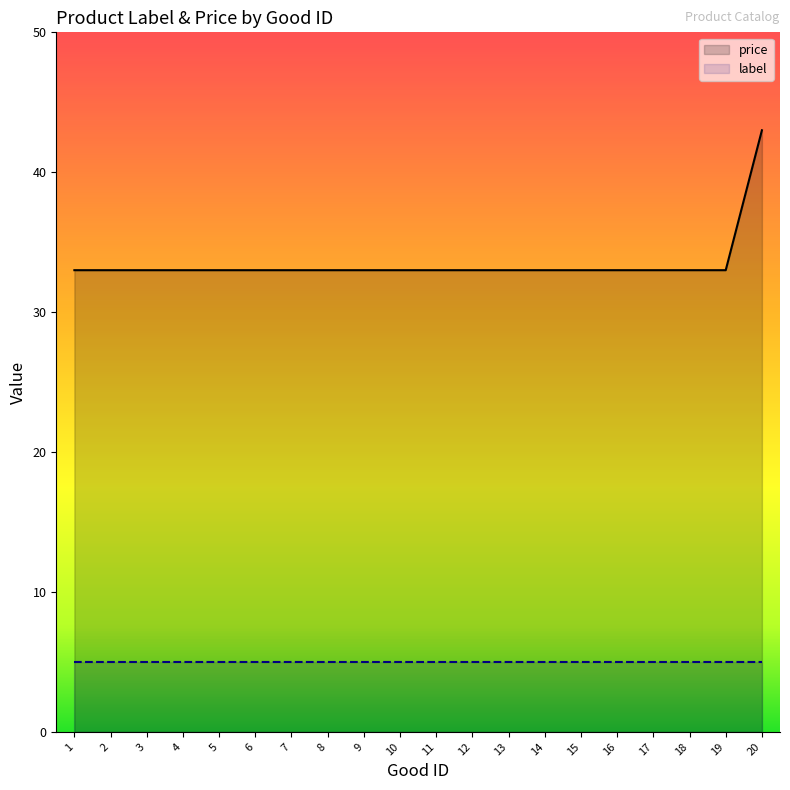

How many values are between 33 and 34?

19